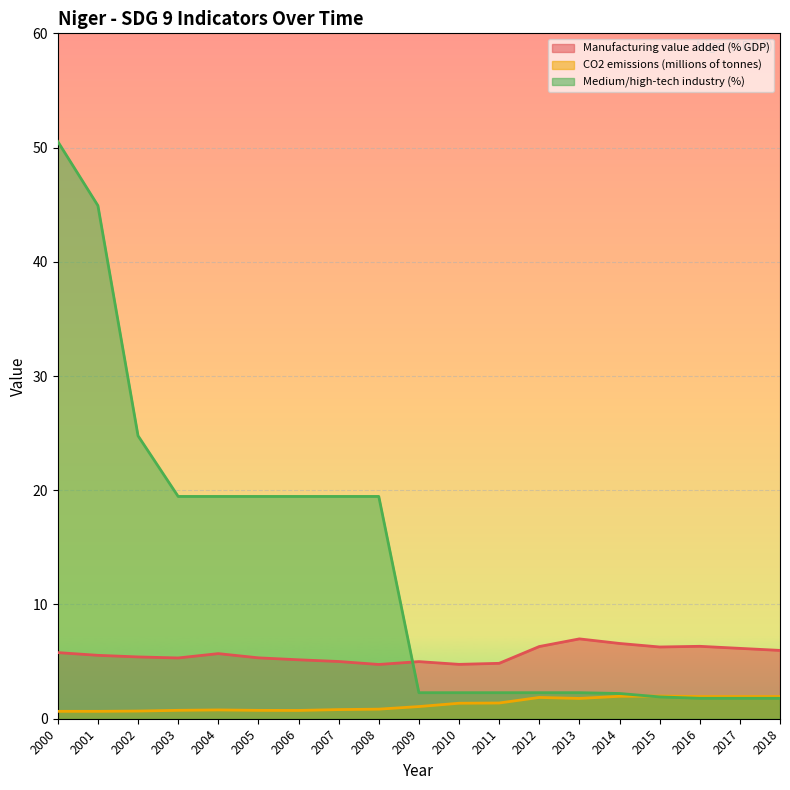

True or false: CO2 emissions (millions of tonnes) has a value of 0.2 at 2008.

False